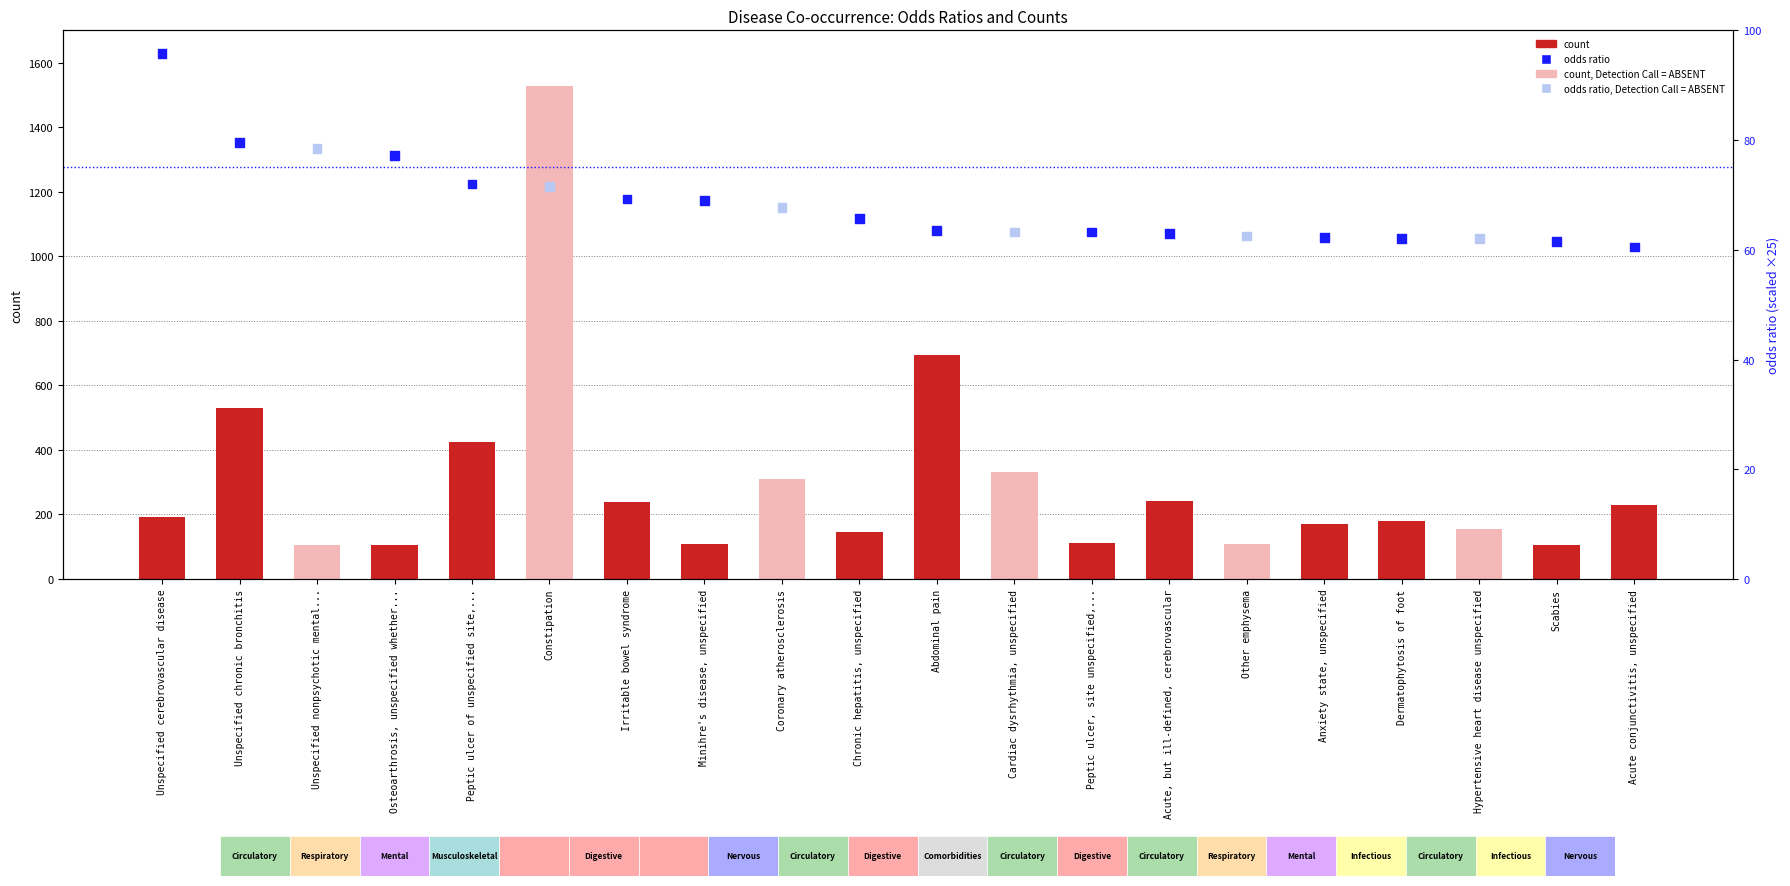

At which category is the sum across all series the highest?

Constipation